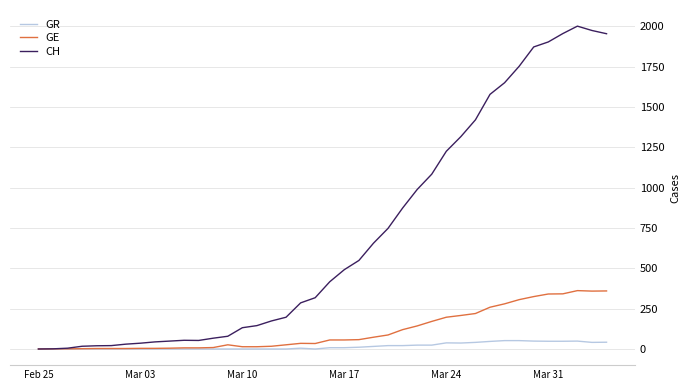

What is the difference between the maximum and minimum values in the CH series?

2002